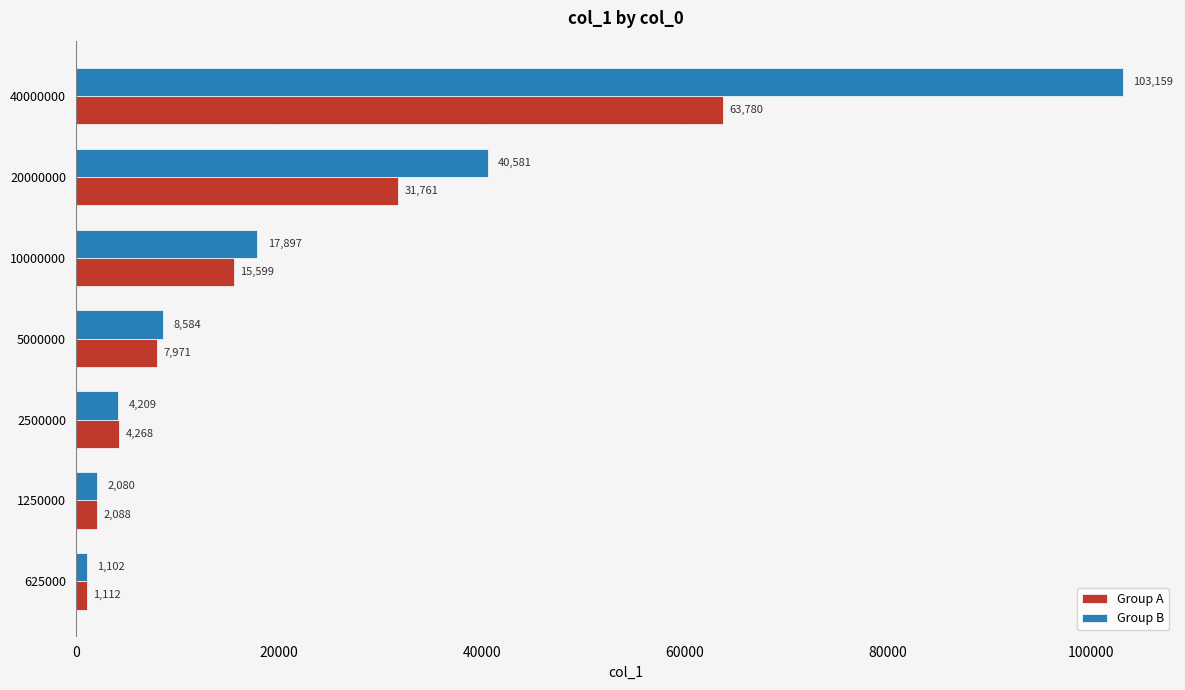

List the series in order of their overall mean, lowest first.

Group A, Group B